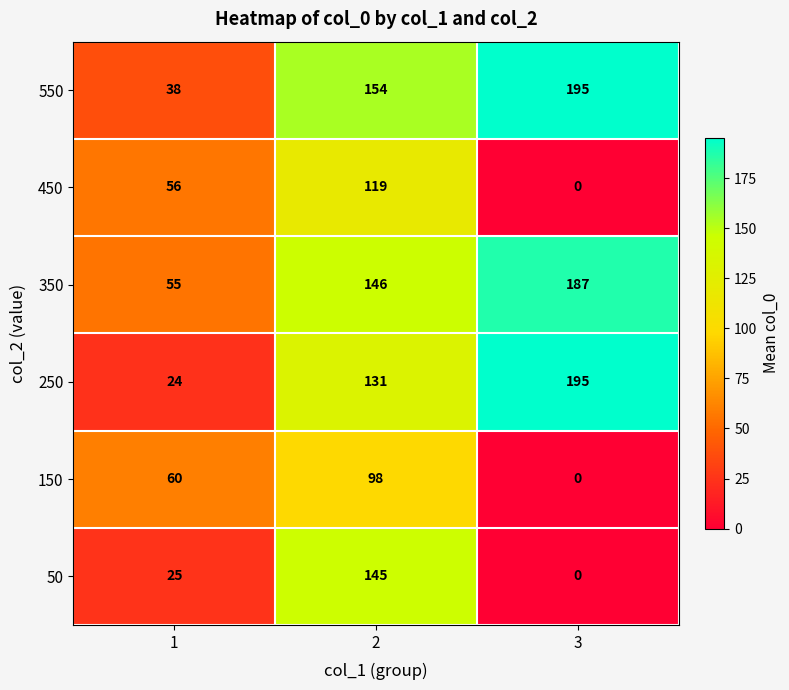

Which series has the largest range (max minus min)?

250